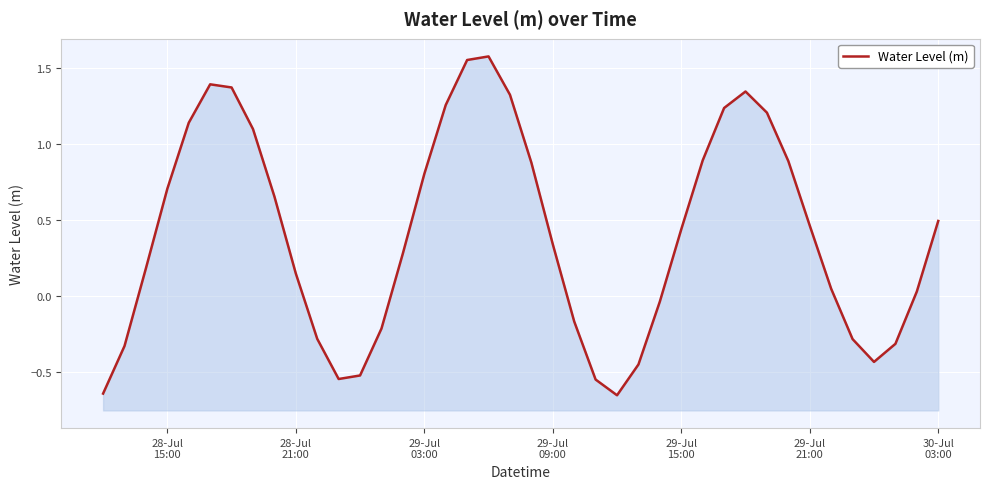

Is it true that the value at 28-Jul 15:00 is 1.2?

False